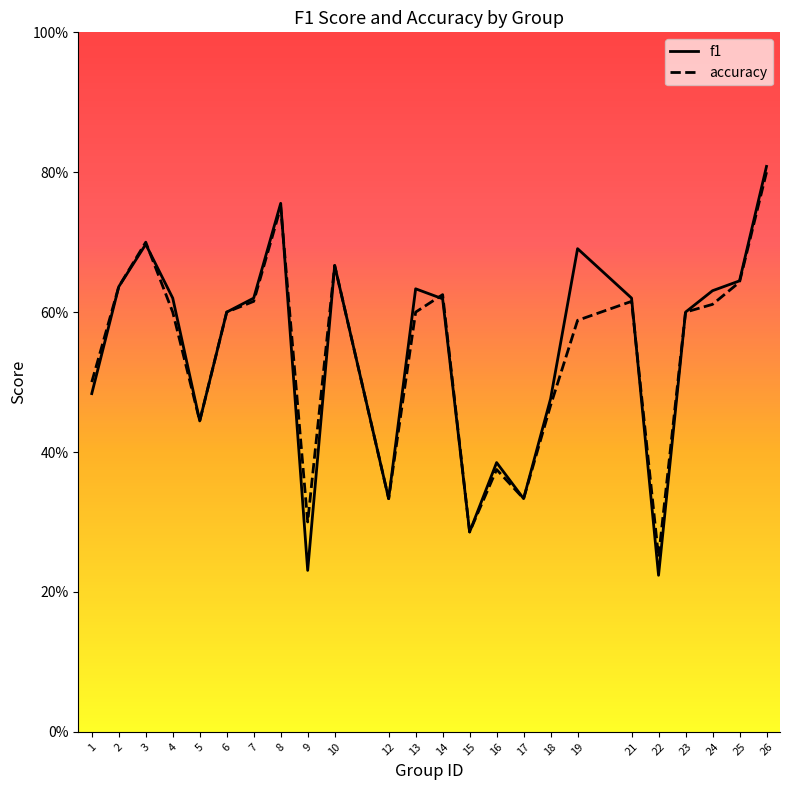

What is the value of the f1 point at the 3rd from the left?

0.7